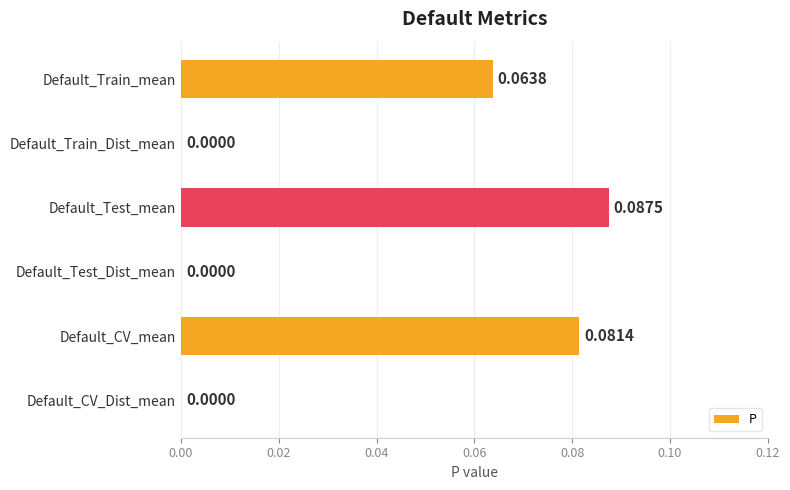

Which label corresponds to the largest value in the chart?

Default_Test_mean